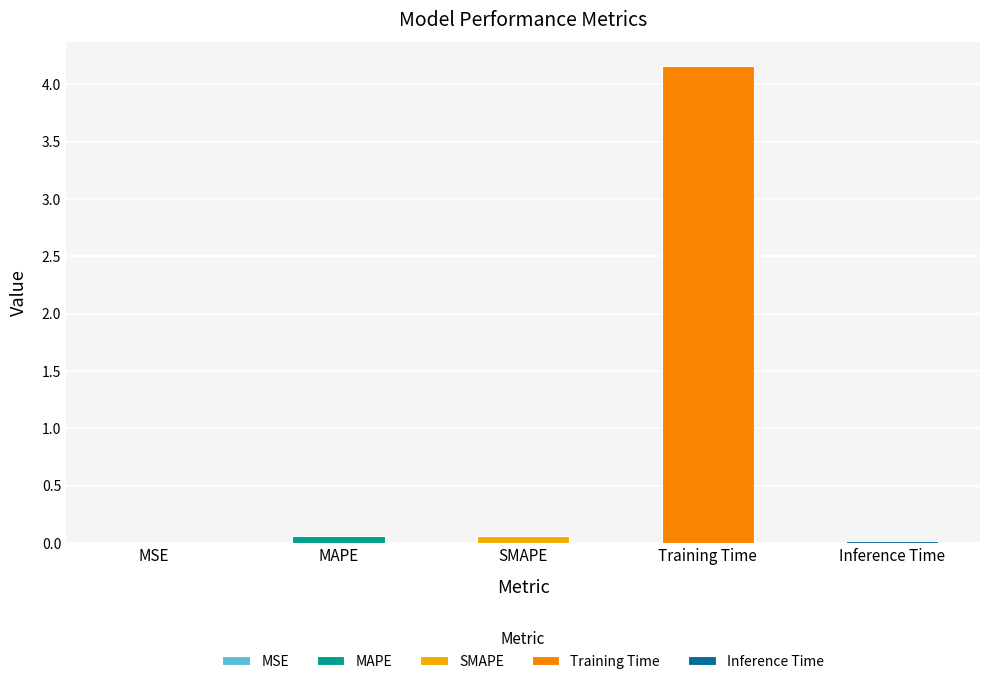

Reading right to left, extract all data points from this chart.

0.0	4.2	0.1	0.1	0.0